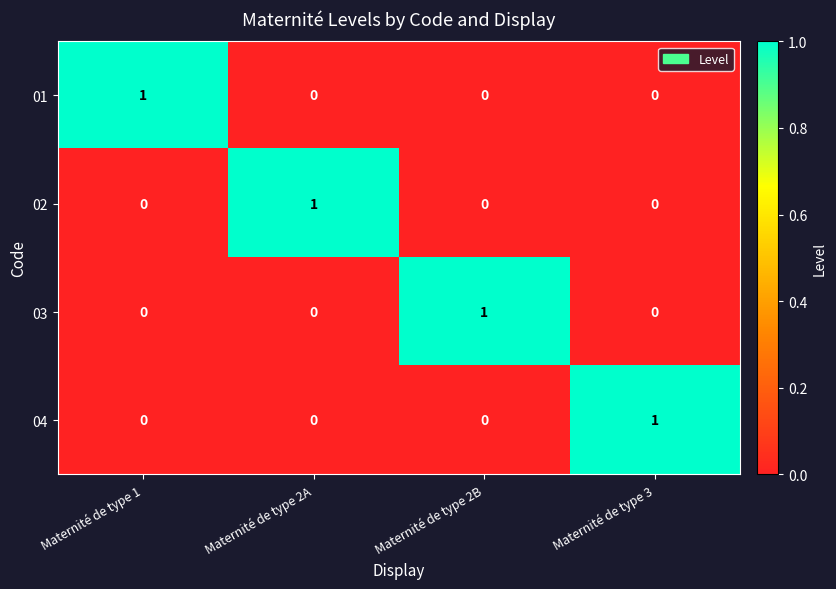

Reading left to right, list all the values displayed in this chart.

01: 1	0	0	0
02: 0	1	0	0
03: 0	0	1	0
04: 0	0	0	1